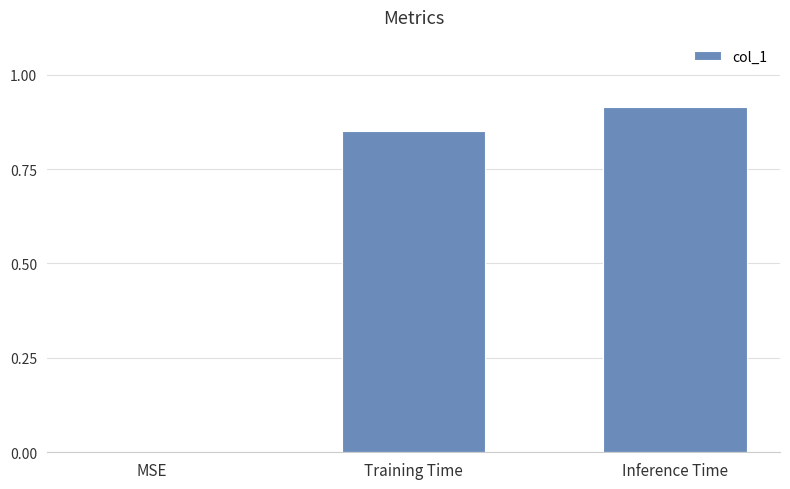

Where is the data nearest to the value 0?

MSE